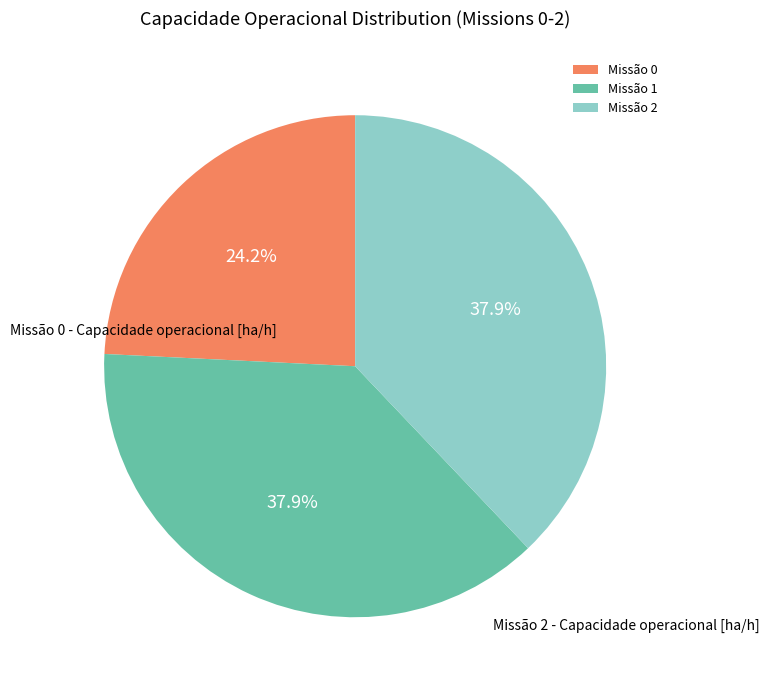

Count the number of slices in the pie.

3